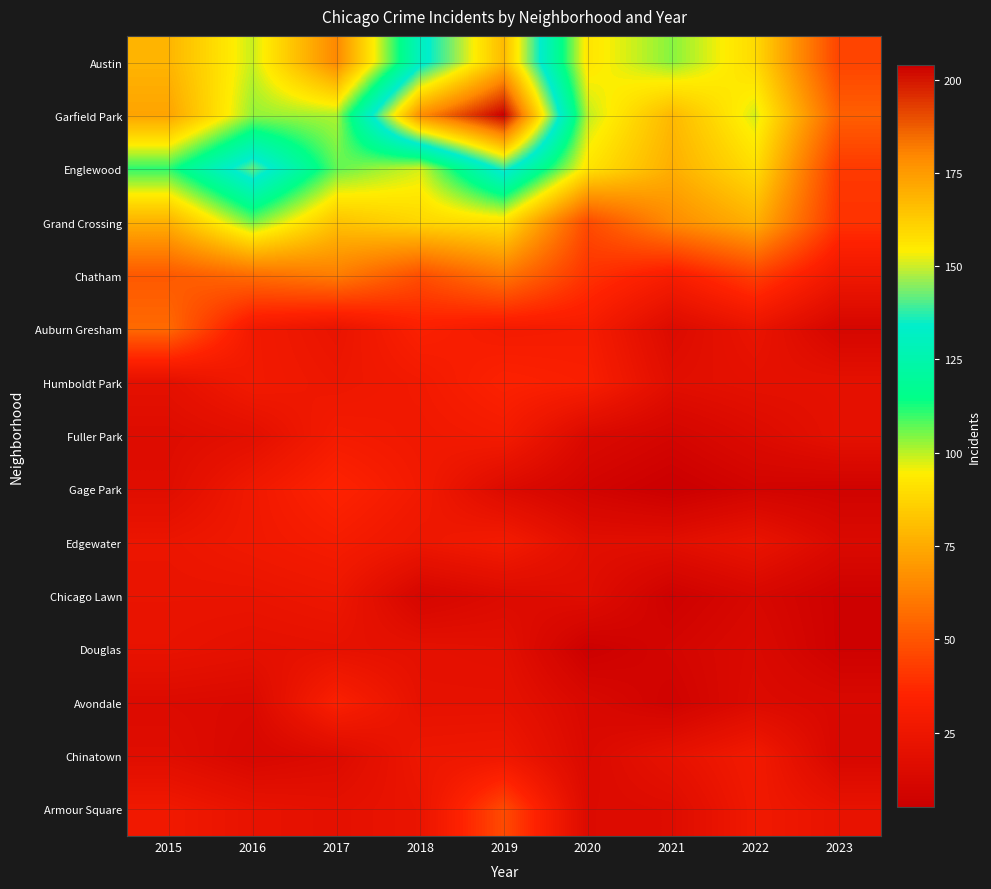

Reading left to right, list all the values displayed in this chart.

Austin: 2015=78	2016=99	2017=65	2018=130	2019=167	2020=92	2021=104	2022=89	2023=45
Garfield Park: 2015=73	2016=103	2017=101	2018=178	2019=204	2020=100	2021=79	2022=98	2023=53
Englewood: 2015=111	2016=142	2017=107	2018=98	2019=138	2020=92	2021=76	2022=90	2023=42
Grand Crossing: 2015=77	2016=106	2017=82	2018=88	2019=91	2020=47	2021=66	2022=77	2023=40
Chatham: 2015=51	2016=57	2017=62	2018=48	2019=60	2020=40	2021=31	2022=44	2023=26
Auburn Gresham: 2015=56	2016=28	2017=23	2018=33	2019=29	2020=30	2021=15	2022=23	2023=11
Humboldt Park: 2015=20	2016=28	2017=25	2018=28	2019=34	2020=32	2021=18	2022=20	2023=20
Fuller Park: 2015=16	2016=19	2017=29	2018=27	2019=29	2020=14	2021=10	2022=15	2023=20
Gage Park: 2015=17	2016=27	2017=35	2018=28	2019=15	2020=9	2021=5	2022=9	2023=8
Edgewater: 2015=24	2016=27	2017=30	2018=25	2019=29	2020=18	2021=18	2022=23	2023=14
Chicago Lawn: 2015=23	2016=23	2017=25	2018=11	2019=15	2020=17	2021=7	2022=12	2023=7
Douglas: 2015=22	2016=20	2017=21	2018=20	2019=19	2020=6	2021=10	2022=14	2023=7
Avondale: 2015=15	2016=14	2017=33	2018=21	2019=21	2020=13	2021=8	2022=15	2023=13
Chinatown: 2015=17	2016=12	2017=15	2018=25	2019=26	2020=14	2021=21	2022=28	2023=12
Armour Square: 2015=27	2016=22	2017=20	2018=23	2019=47	2020=15	2021=16	2022=27	2023=22